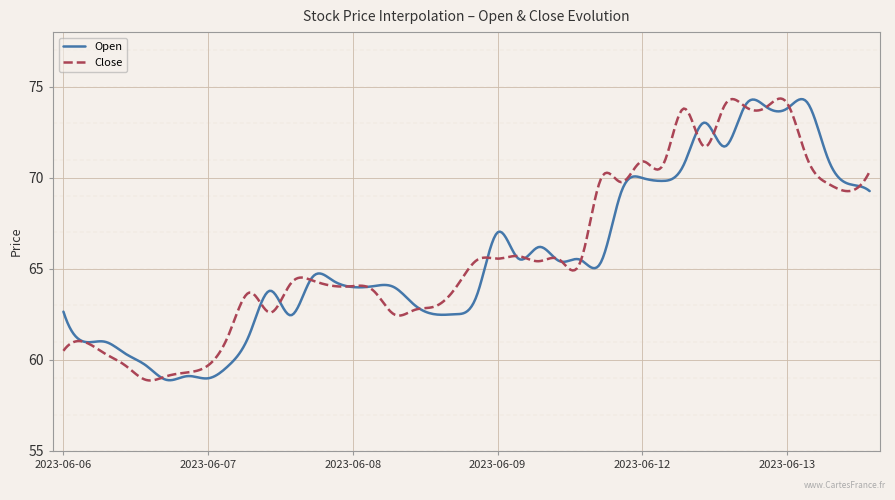

What is the lowest value of the Close series?

58.9